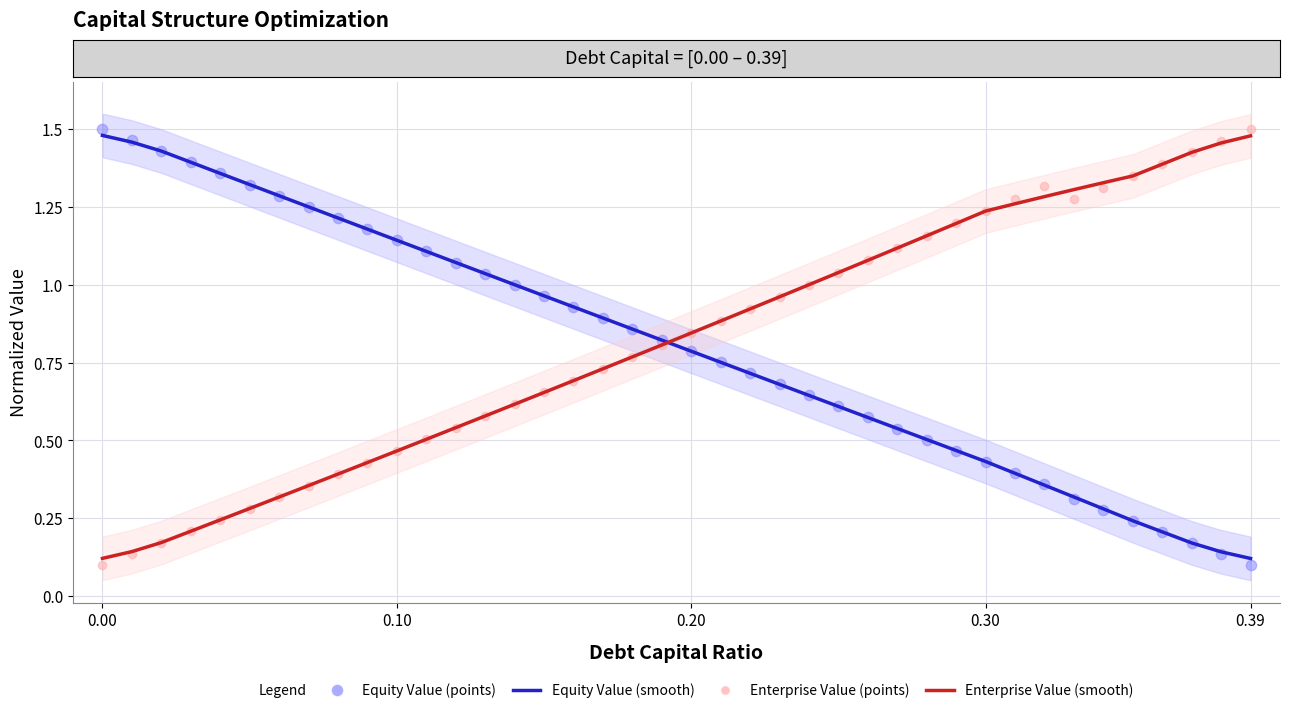

What is the total value across all series at 39?

3.2